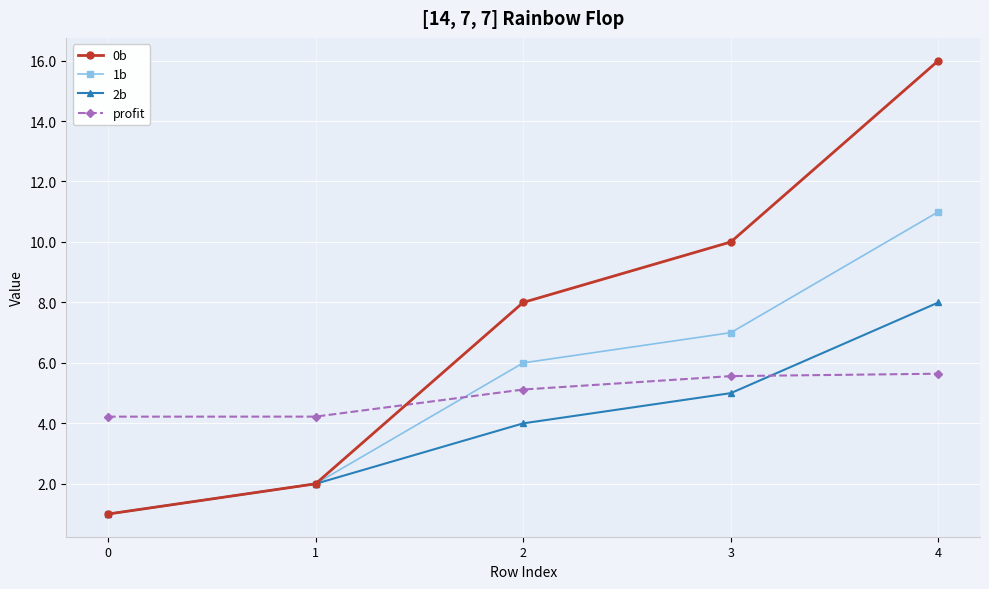

Which series changed the most between 2 and 4?

0b